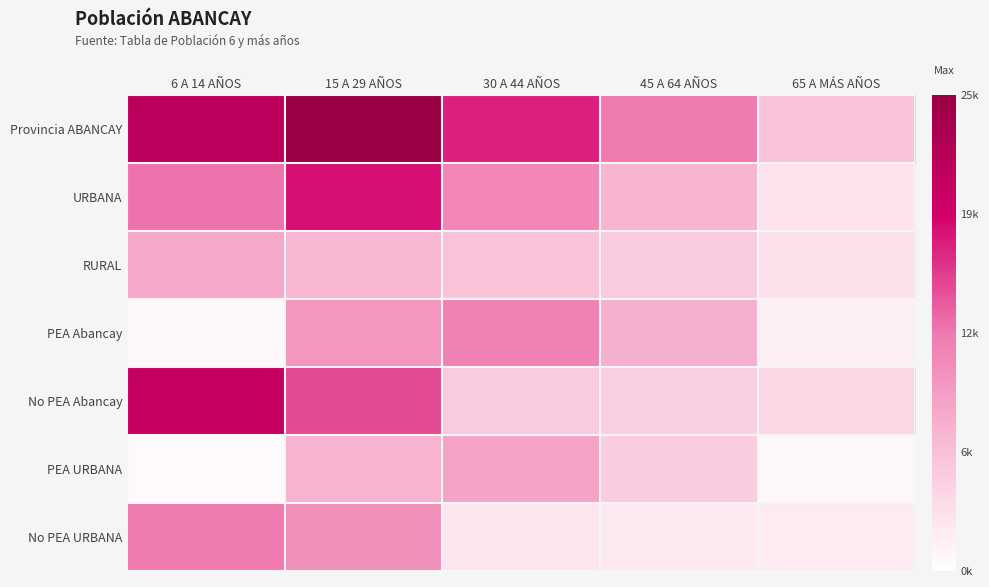

What is the difference between the highest and lowest values at 15 A 29 AÑOS?

18523